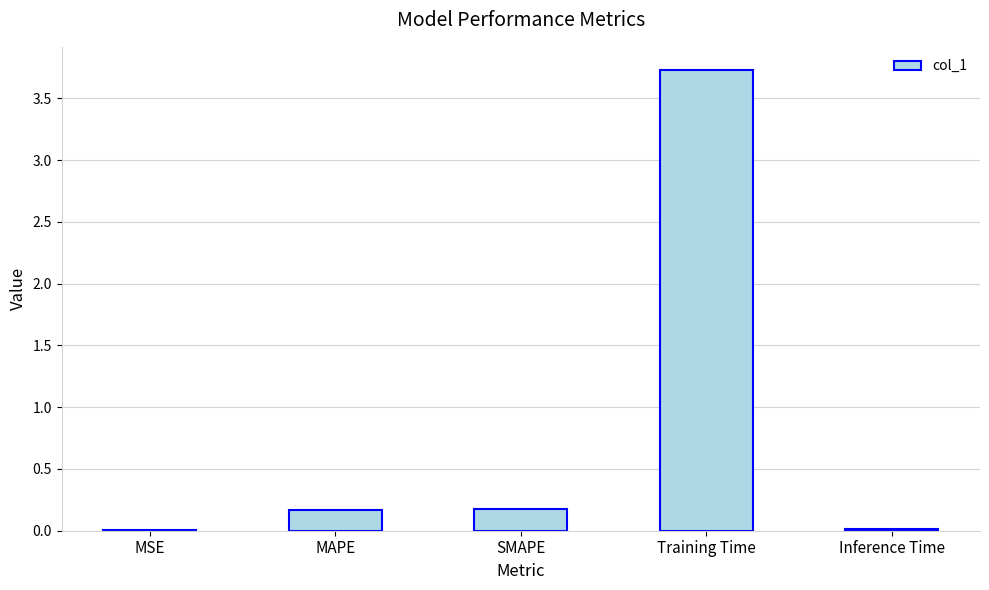

What is the approximate value at Training Time?

3.7